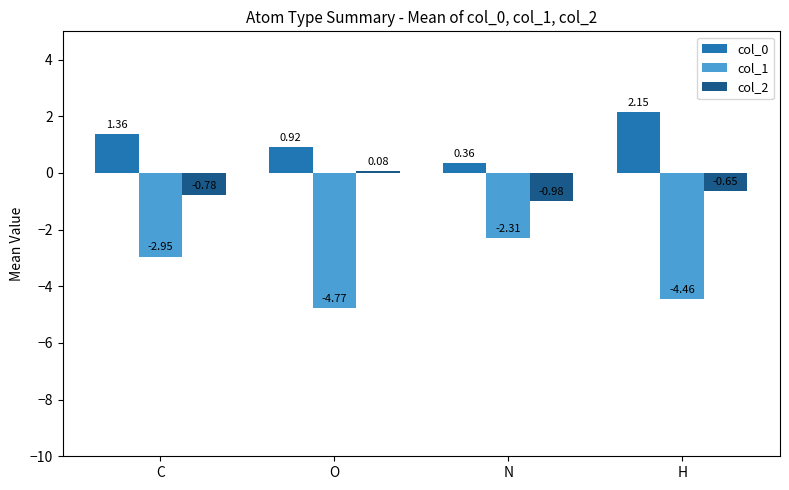

At H, list the series in order from largest to smallest.

col_0, col_2, col_1